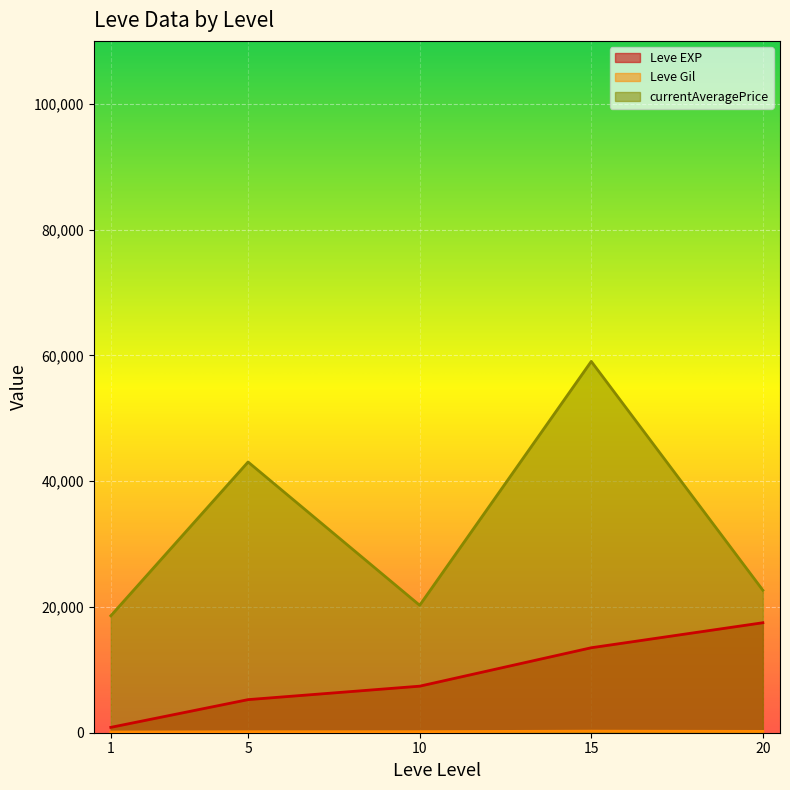

List the series in order of their overall mean, lowest first.

Leve Gil, Leve EXP, currentAveragePrice